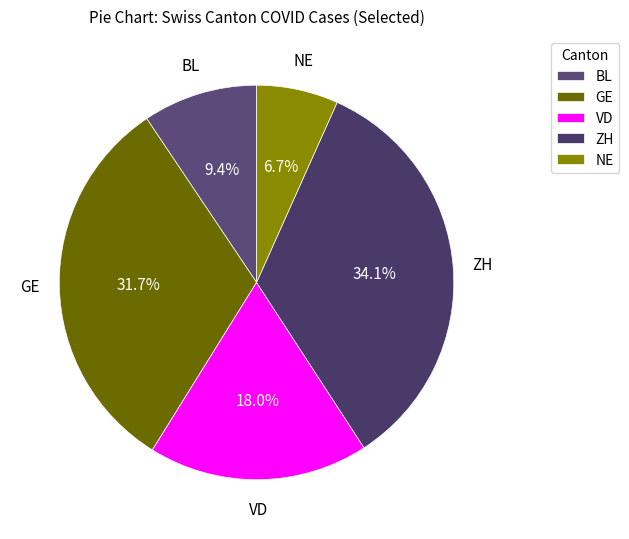

To the nearest percent, what is the difference between the largest and smallest slice percentages?

27%